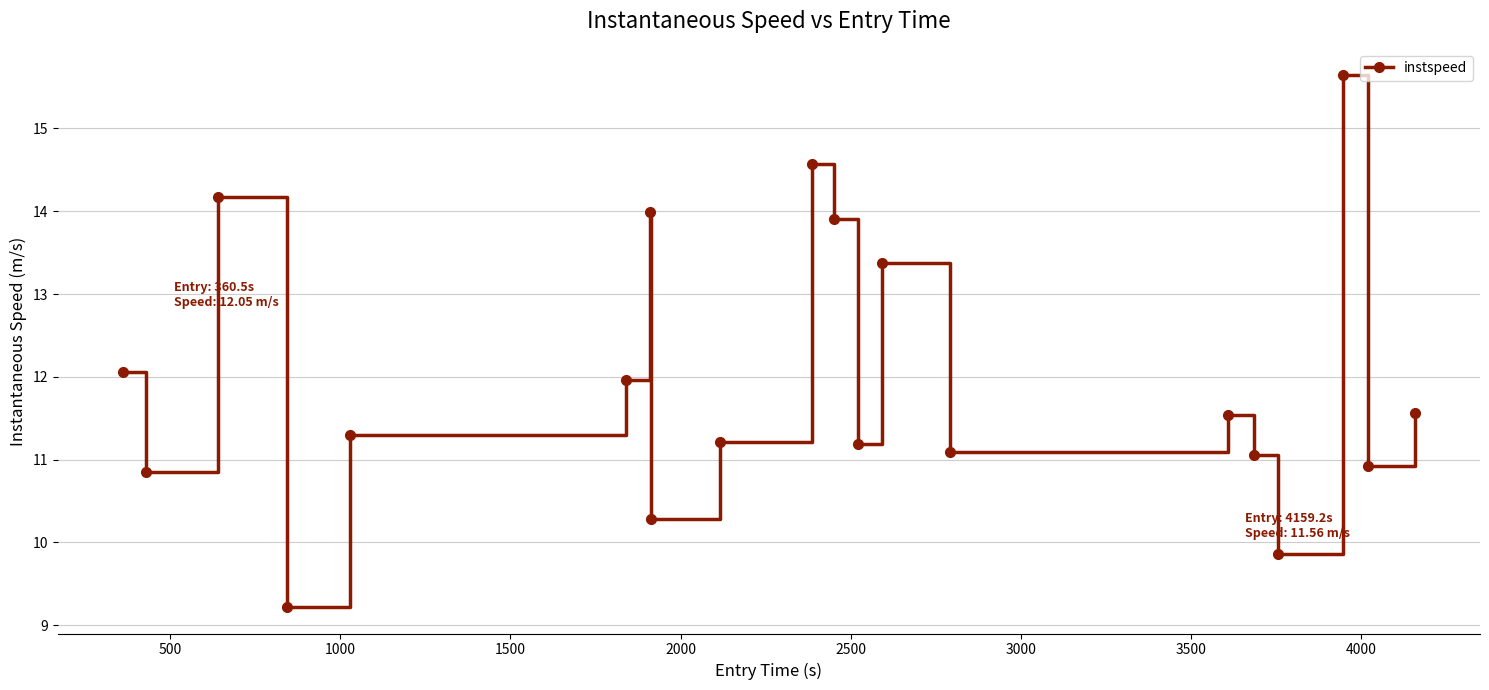

Count the number of values greater than 11.

15